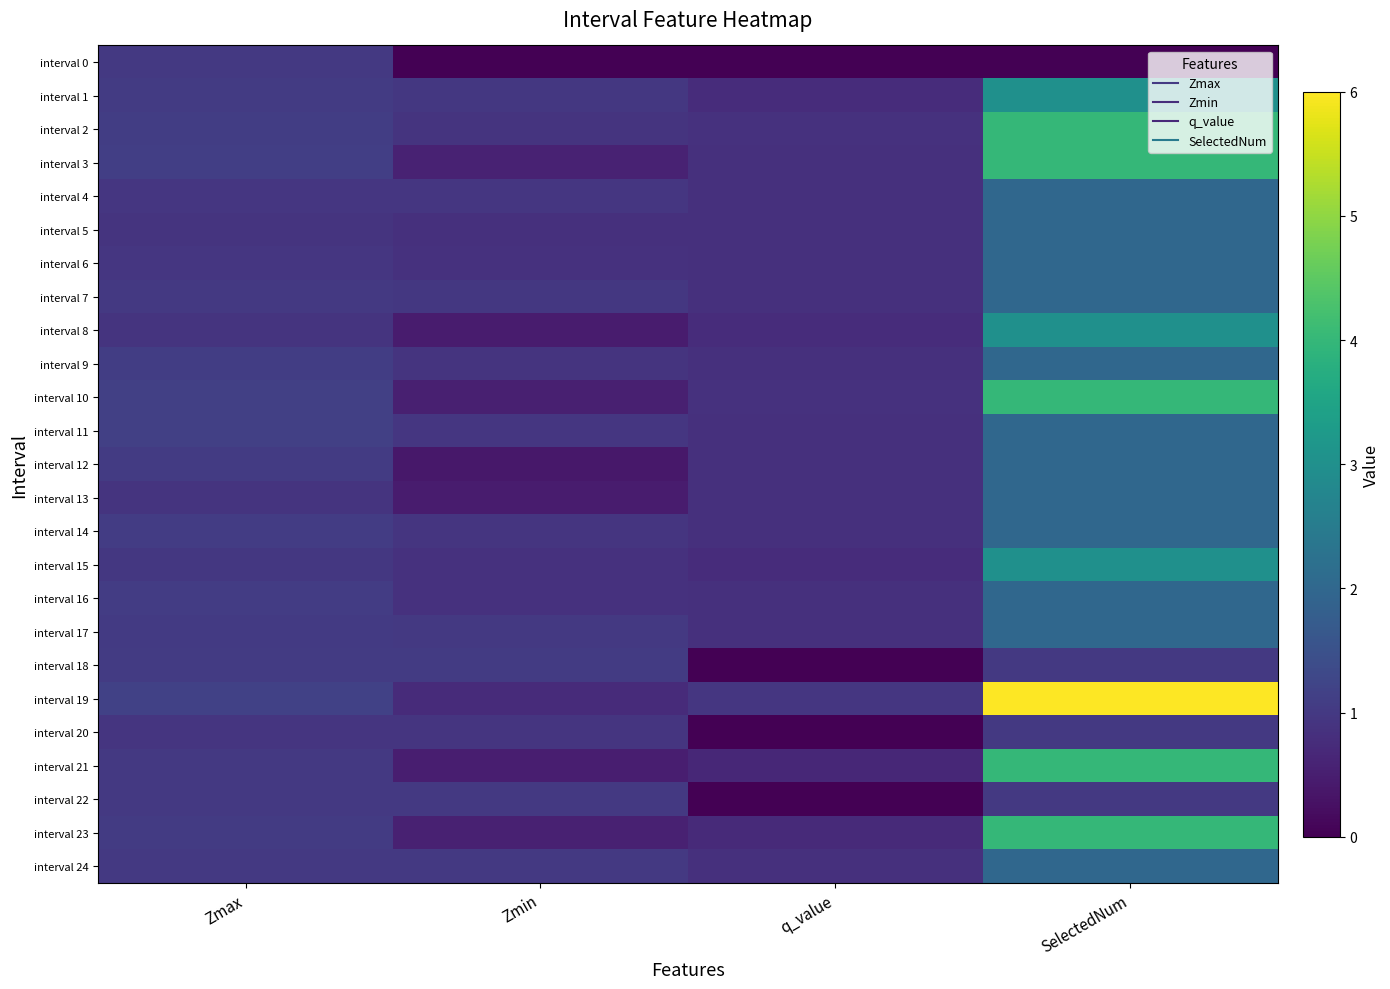

Reading left to right, what are all the values shown in this chart?

interval 0: Zmax=1.0	Zmin=0.0	q_value=0.0	SelectedNum=0.0
interval 1: Zmax=1.0	Zmin=1.0	q_value=0.8	SelectedNum=3.0
interval 2: Zmax=1.1	Zmin=0.9	q_value=0.9	SelectedNum=4.0
interval 3: Zmax=1.1	Zmin=0.6	q_value=0.8	SelectedNum=4.0
interval 4: Zmax=1.0	Zmin=1.0	q_value=0.8	SelectedNum=2.0
interval 5: Zmax=0.9	Zmin=0.8	q_value=0.8	SelectedNum=2.0
interval 6: Zmax=0.9	Zmin=0.9	q_value=0.8	SelectedNum=2.0
interval 7: Zmax=1.0	Zmin=1.0	q_value=0.8	SelectedNum=2.0
interval 8: Zmax=0.9	Zmin=0.4	q_value=0.8	SelectedNum=3.0
interval 9: Zmax=1.1	Zmin=0.9	q_value=0.8	SelectedNum=2.0
interval 10: Zmax=1.1	Zmin=0.5	q_value=0.8	SelectedNum=4.0
interval 11: Zmax=1.1	Zmin=1.0	q_value=0.8	SelectedNum=2.0
interval 12: Zmax=1.1	Zmin=0.4	q_value=0.8	SelectedNum=2.0
interval 13: Zmax=0.9	Zmin=0.5	q_value=0.8	SelectedNum=2.0
interval 14: Zmax=1.1	Zmin=0.9	q_value=0.8	SelectedNum=2.0
interval 15: Zmax=1.0	Zmin=0.9	q_value=0.8	SelectedNum=3.0
interval 16: Zmax=1.1	Zmin=0.9	q_value=0.8	SelectedNum=2.0
interval 17: Zmax=1.0	Zmin=1.0	q_value=0.8	SelectedNum=2.0
interval 18: Zmax=1.0	Zmin=1.0	q_value=0.0	SelectedNum=1.0
interval 19: Zmax=1.2	Zmin=0.7	q_value=1.0	SelectedNum=6.0
interval 20: Zmax=0.9	Zmin=0.9	q_value=0.0	SelectedNum=1.0
interval 21: Zmax=1.0	Zmin=0.5	q_value=0.7	SelectedNum=4.0
interval 22: Zmax=1.0	Zmin=1.0	q_value=0.0	SelectedNum=1.0
interval 23: Zmax=1.0	Zmin=0.6	q_value=0.7	SelectedNum=4.0
interval 24: Zmax=1.0	Zmin=1.0	q_value=0.8	SelectedNum=2.0